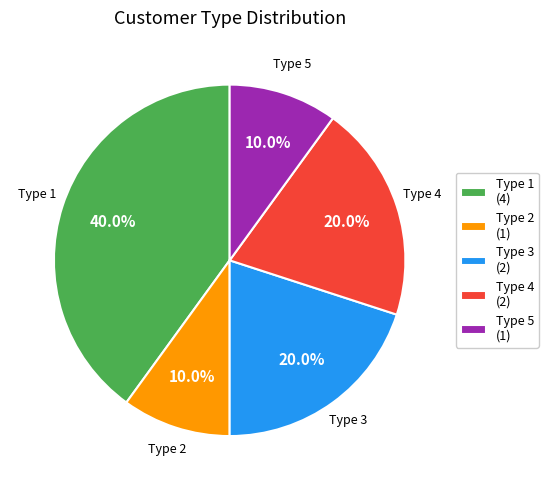

What percentage is NOT represented by Type 2 (1)?

90.0%